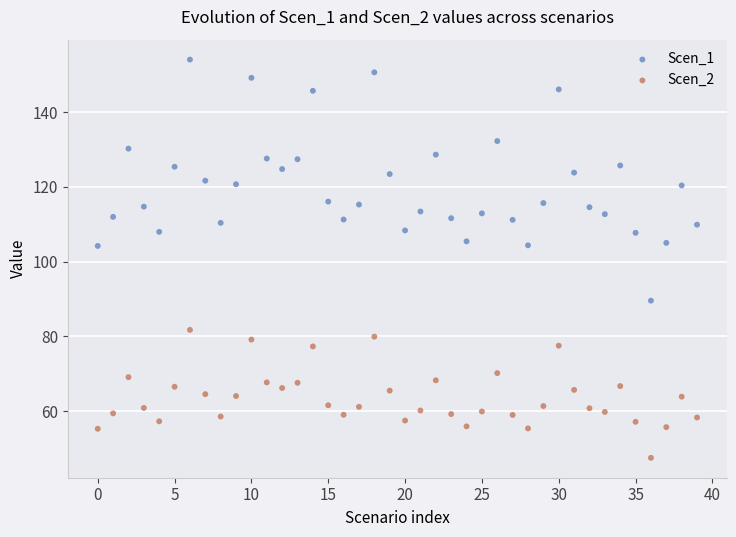

Which series reaches the minimum Y coordinate?

Scen_2